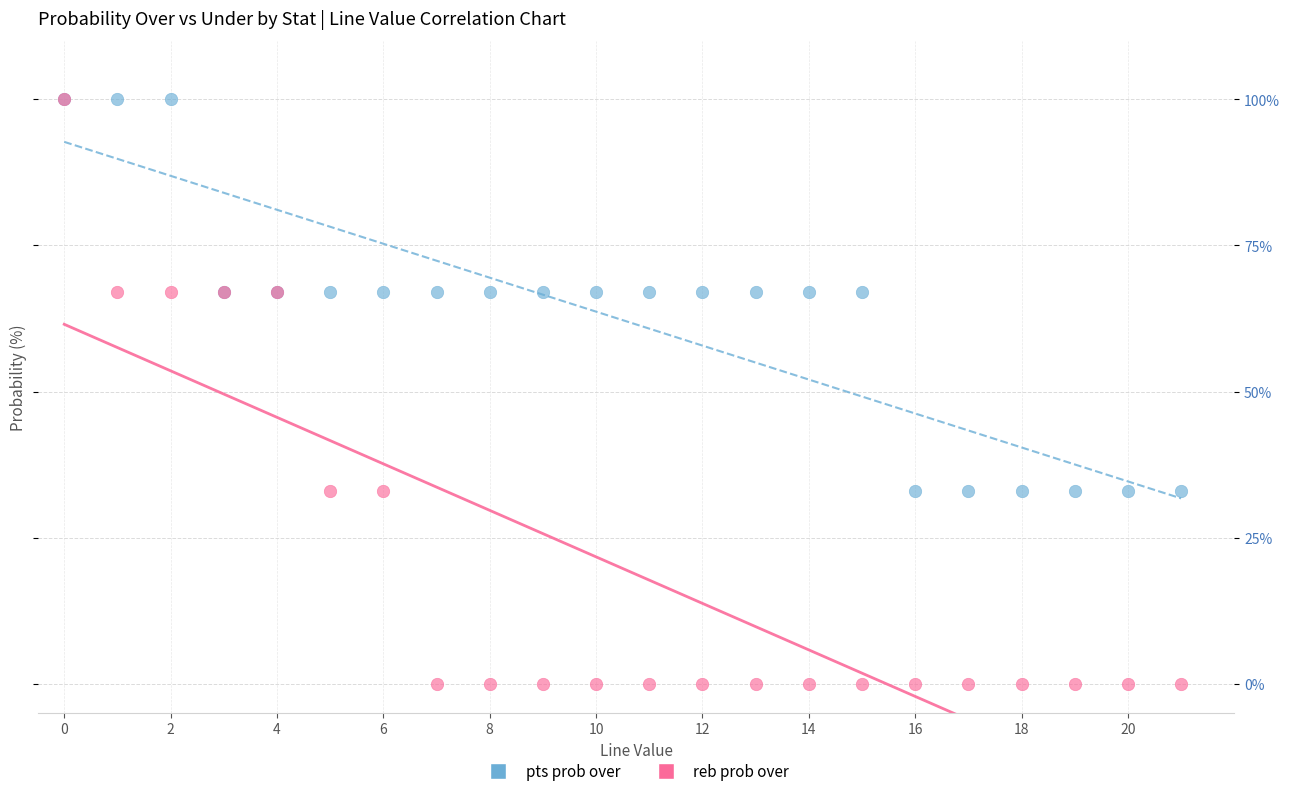

What are all the series names shown in the legend?

pts prob over, reb prob over